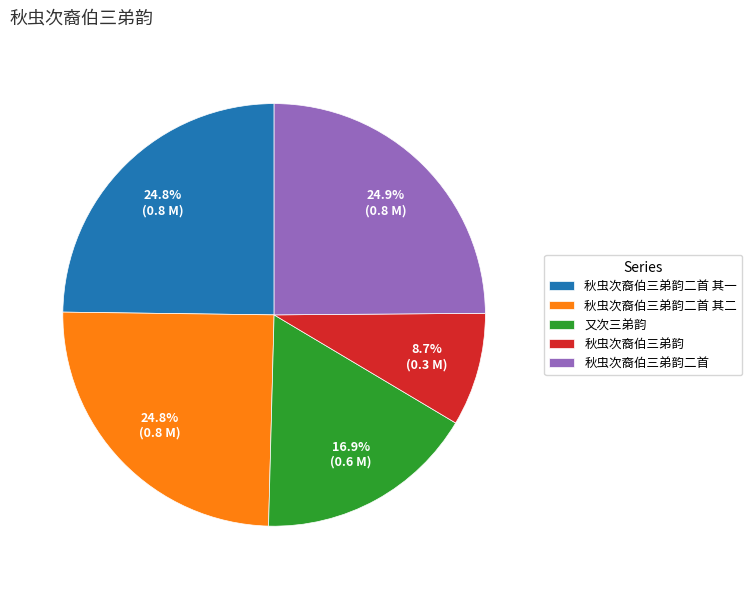

How many slices are in this pie chart?

5